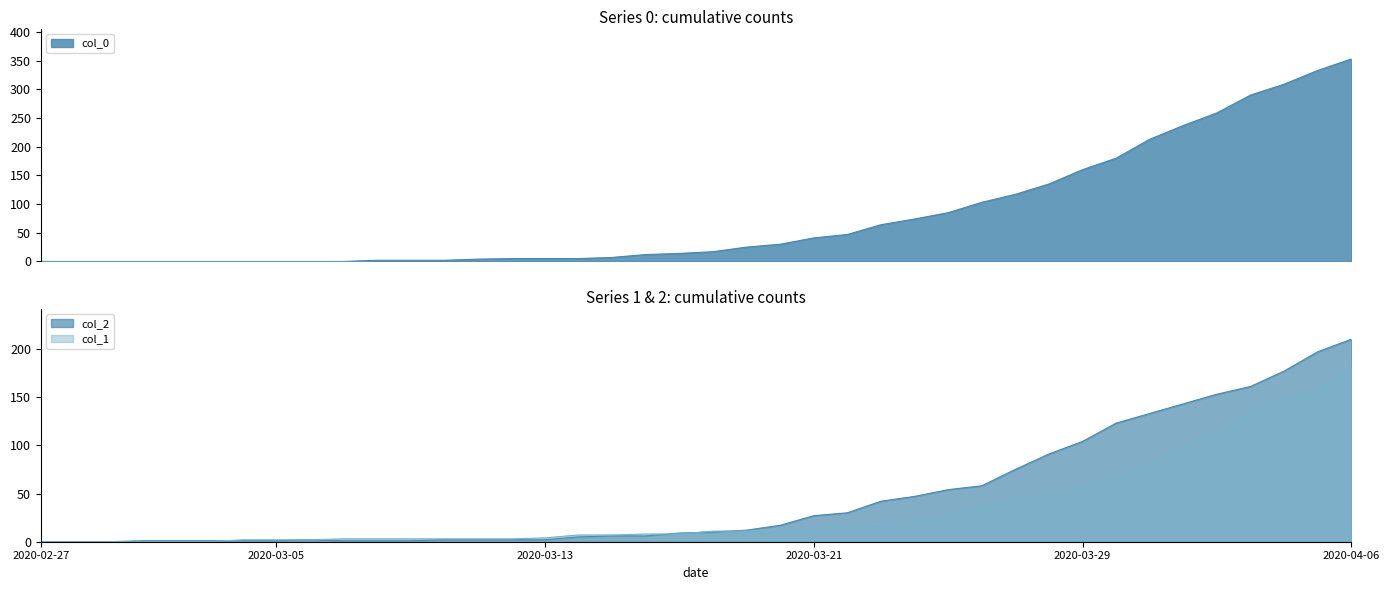

How many data points in col_1 are above 11?

18